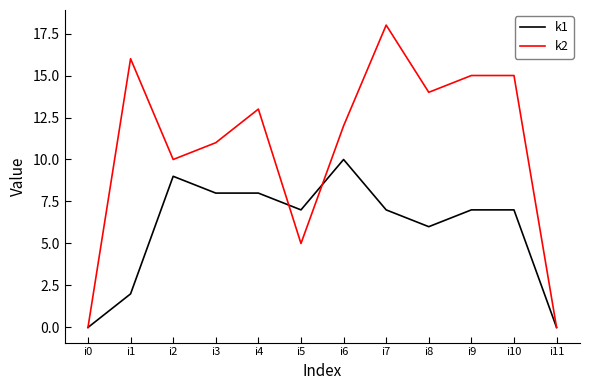

At which label is k1 closest to 5?

i8